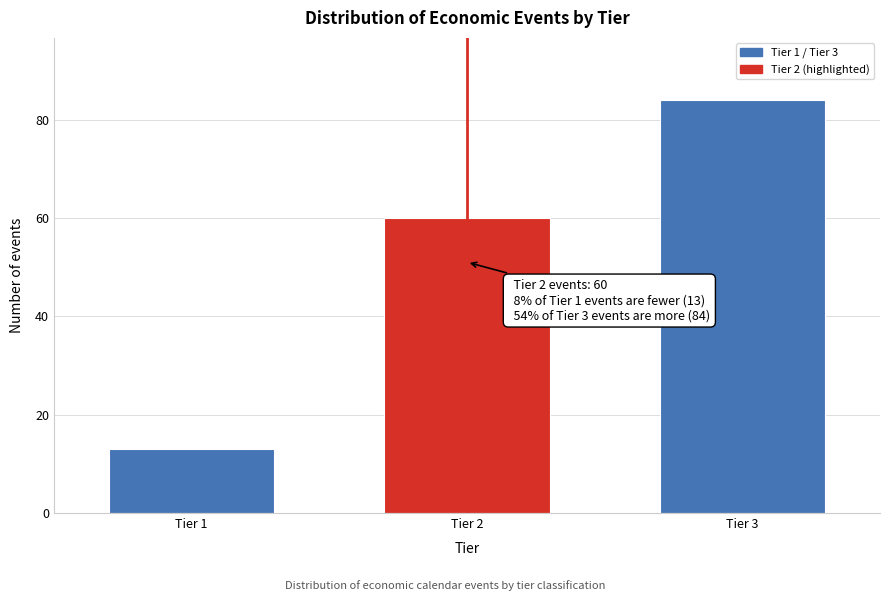

Reading left to right, extract all data points from this chart.

Tier 1=13	Tier 2=60	Tier 3=84